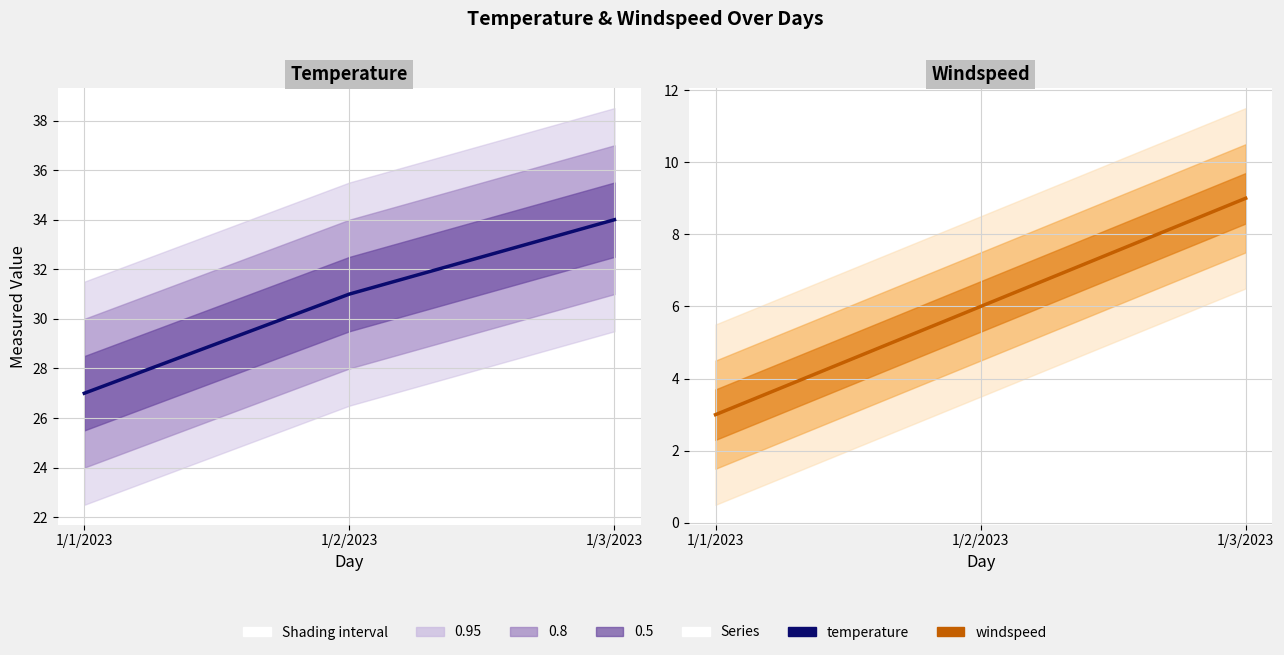

Read the windspeed value at 1/3/2023.

9